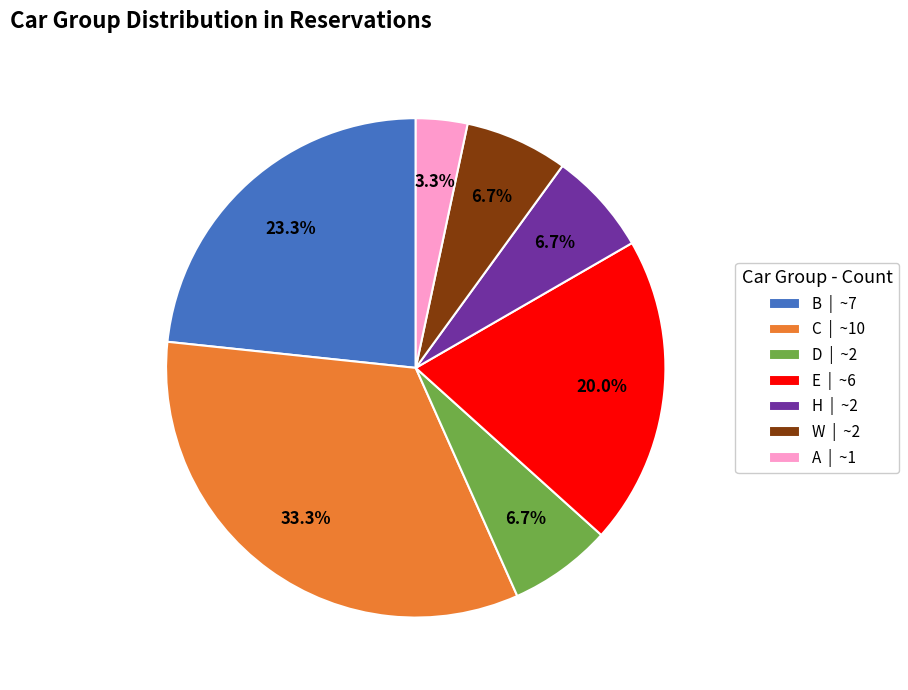

Which slice is the largest?

C